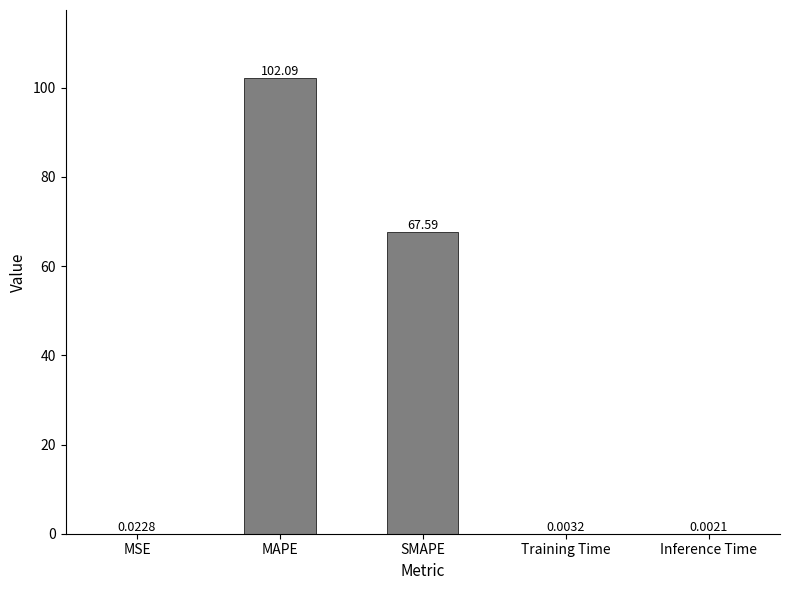

What is the sum of all values?

169.7